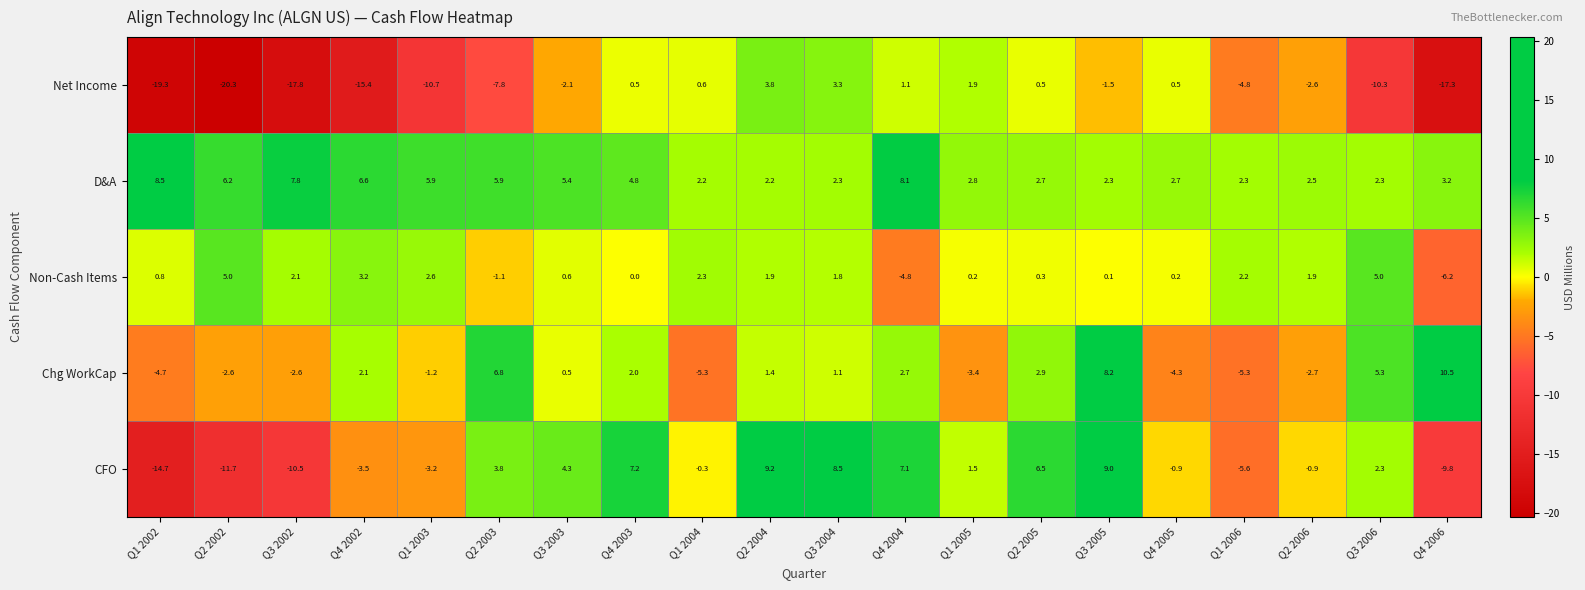

Which series changed the most between Q1 2002 and Q3 2003?

CFO